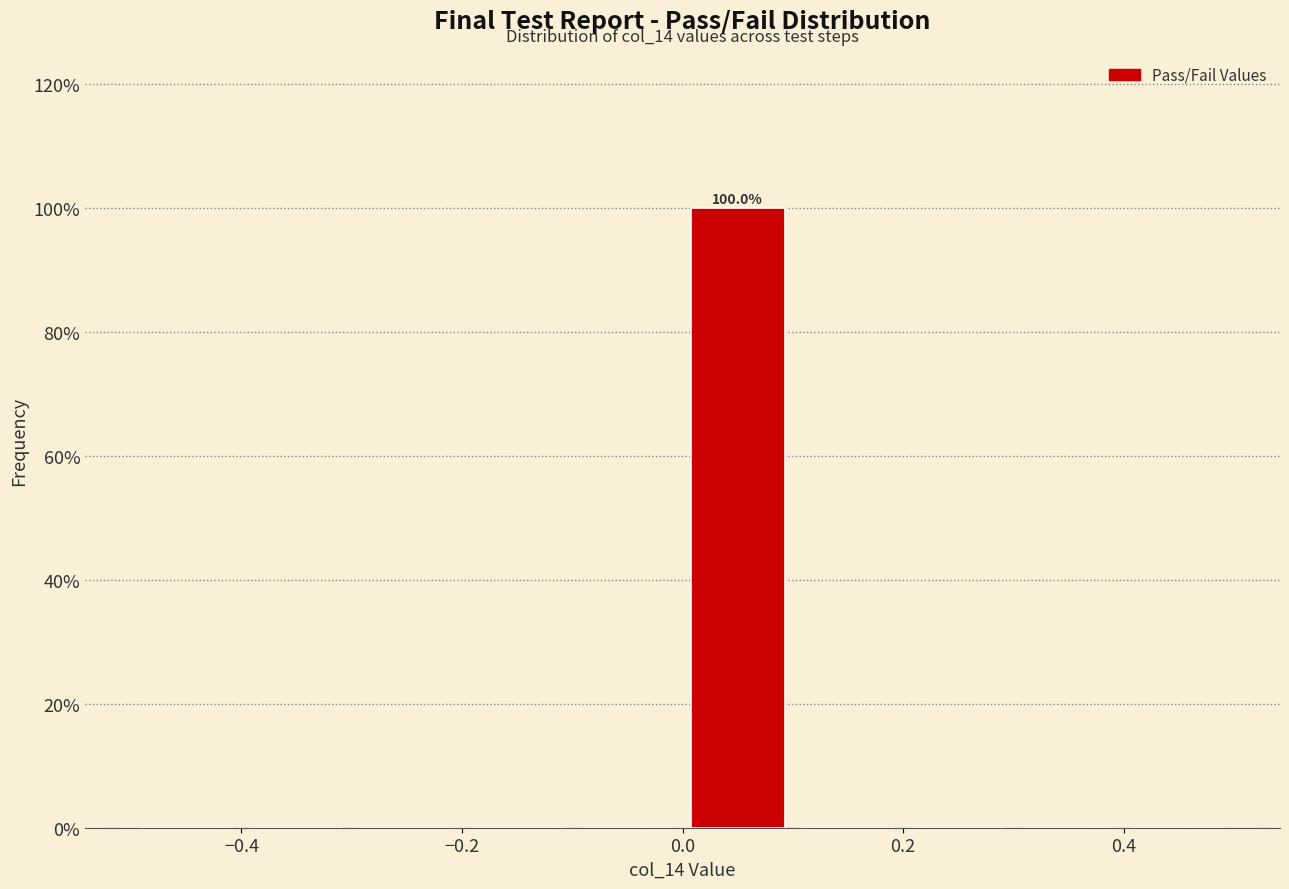

Which range on the x-axis has the tallest bar?

0.0 to 0.1